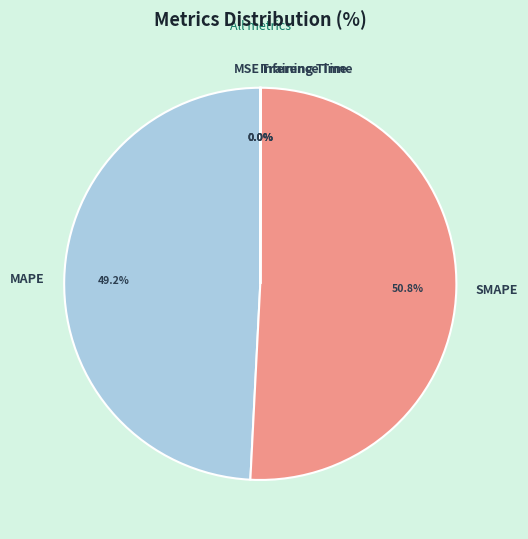

Which category has the biggest portion of the pie?

SMAPE